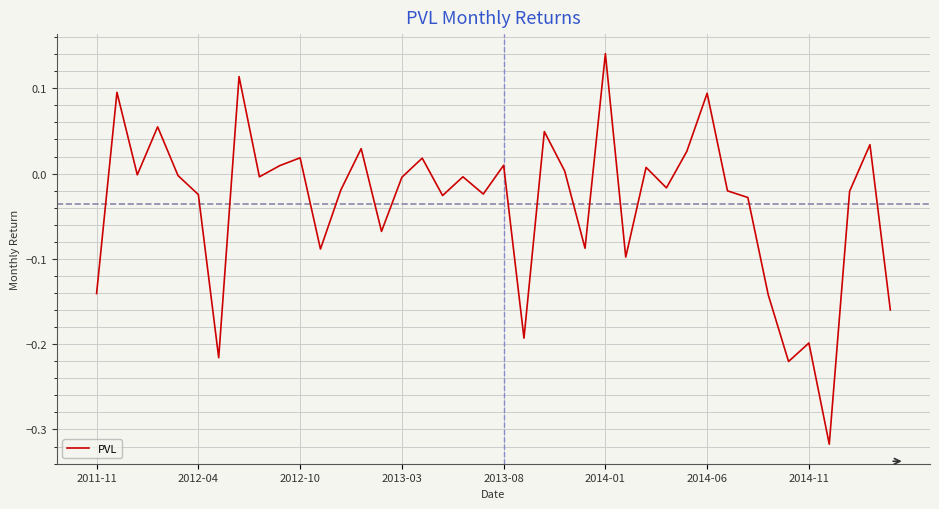

What is the difference between the maximum and minimum values?

0.5